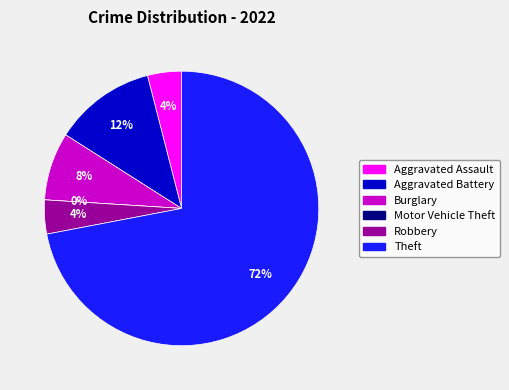

To the nearest percent, what is the average slice percentage?

17%